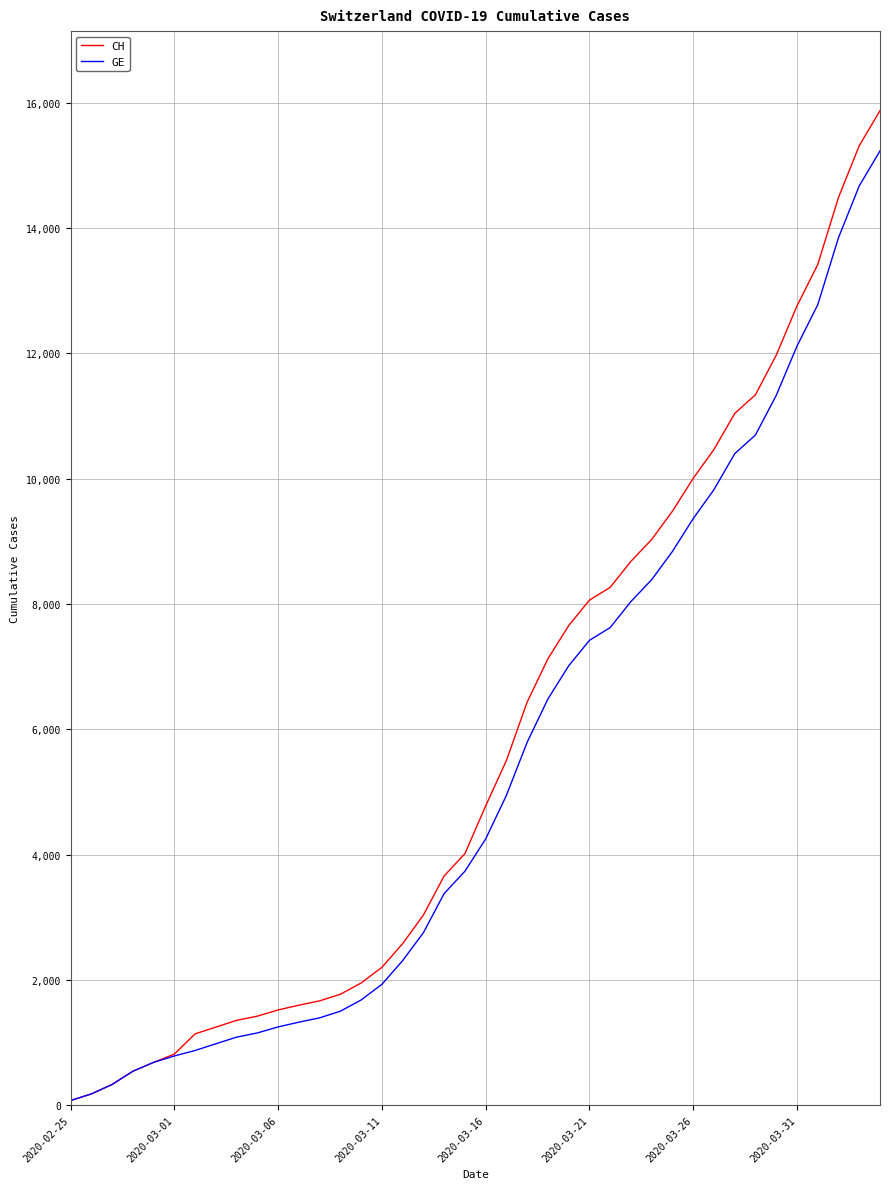

How many values in the CH series are below 4775?

20